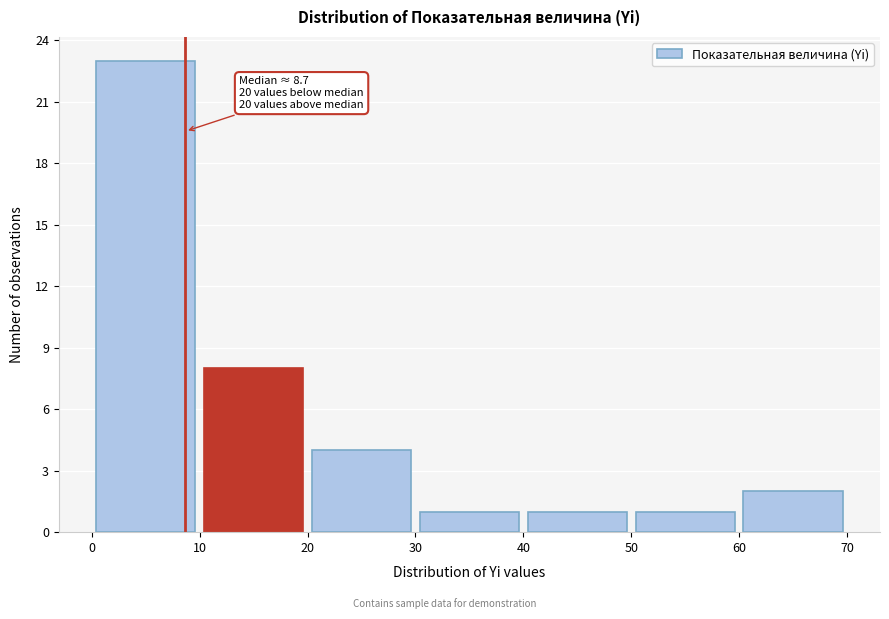

Which range on the x-axis has the tallest bar?

0 to 10